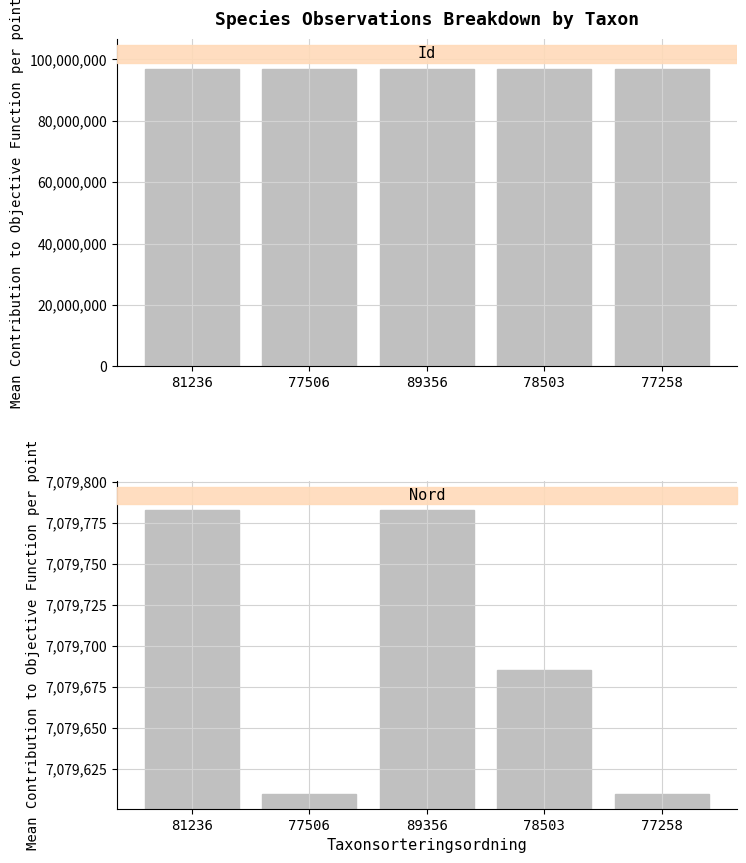

How many groups of bars are there?

5